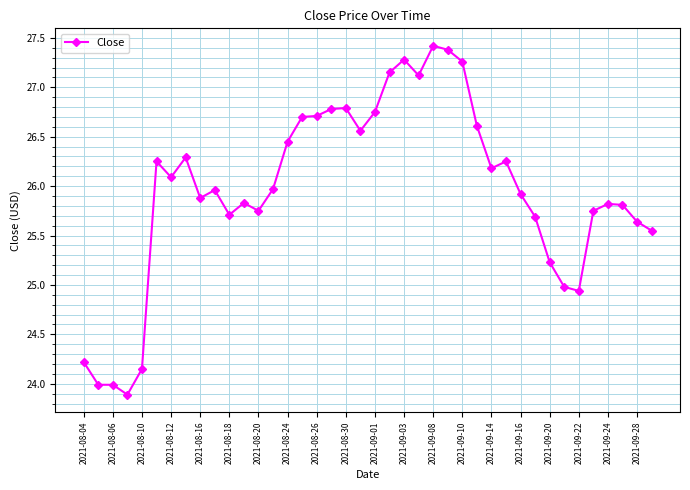

What is the maximum value shown in the chart?

27.4